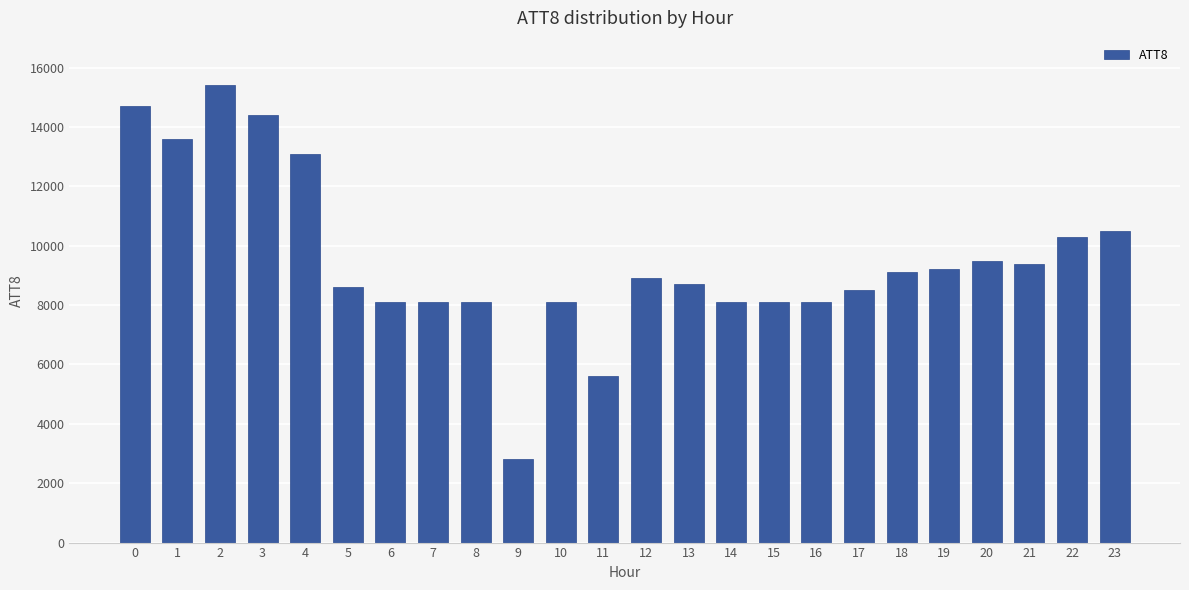

Is it true that the value at 15 is 13878?

False